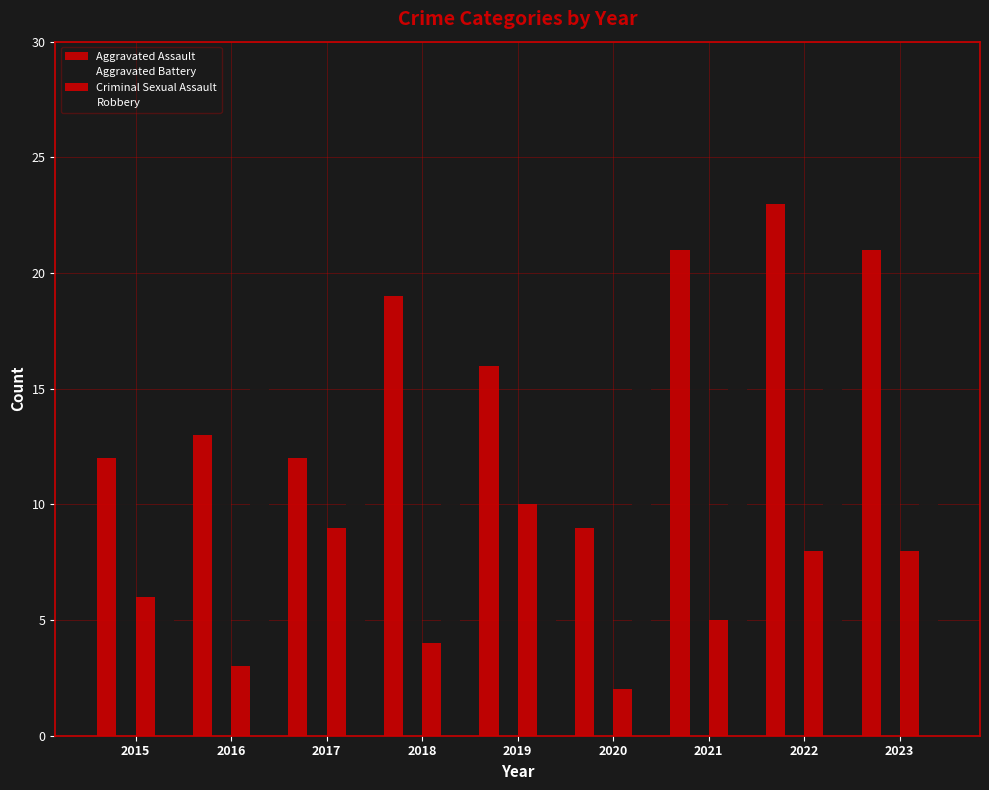

How many values in the Criminal Sexual Assault series are below 6?

4